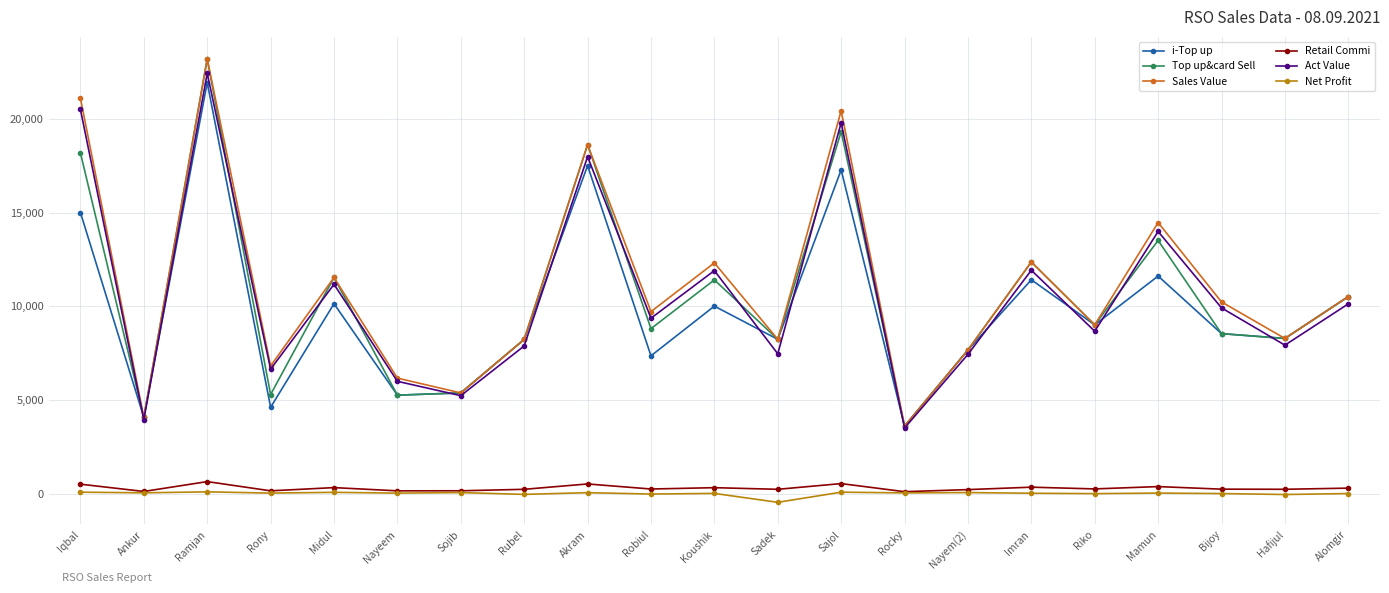

How many categories are shown in the chart?

21